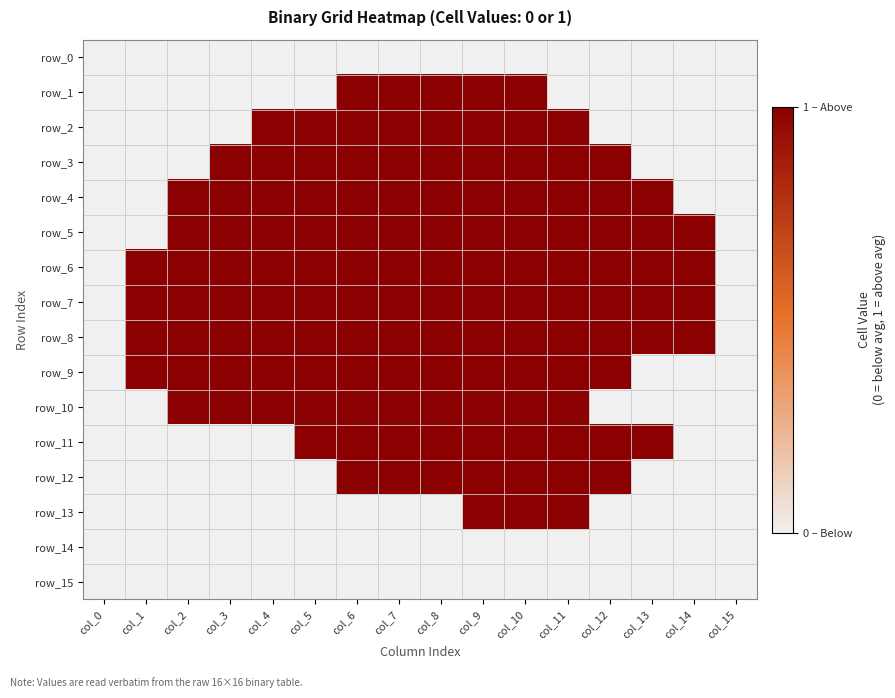

Which category has the lowest value across all series?

col_0